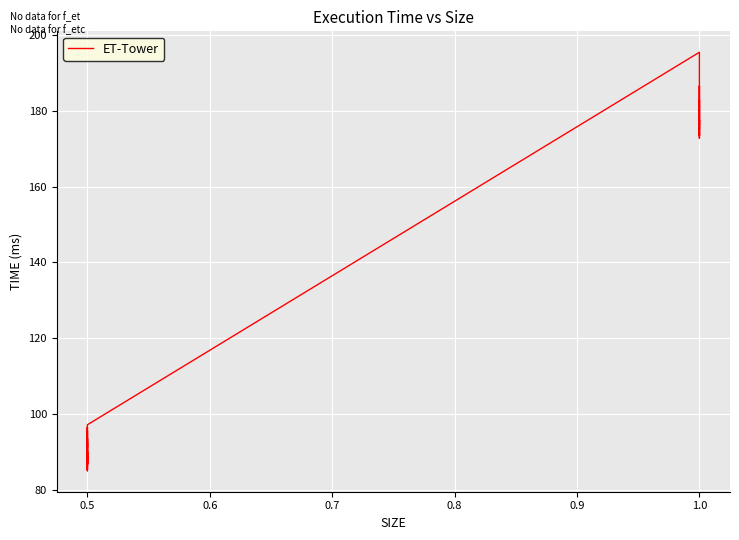

What is the value of the 29th point from the left?

183.7